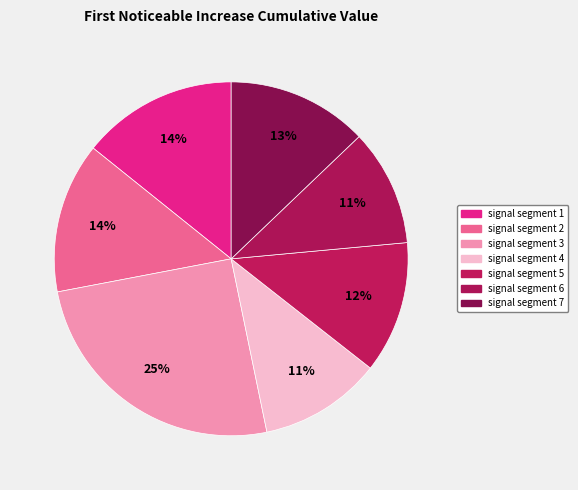

How many slices are in this pie chart?

7